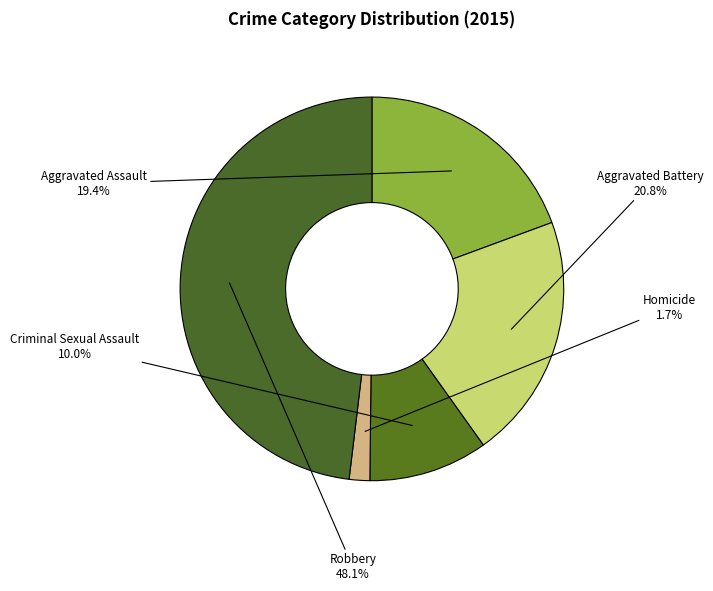

Rank the categories by value from lowest to highest.

Homicide, Criminal Sexual Assault, Aggravated Assault, Aggravated Battery, Robbery